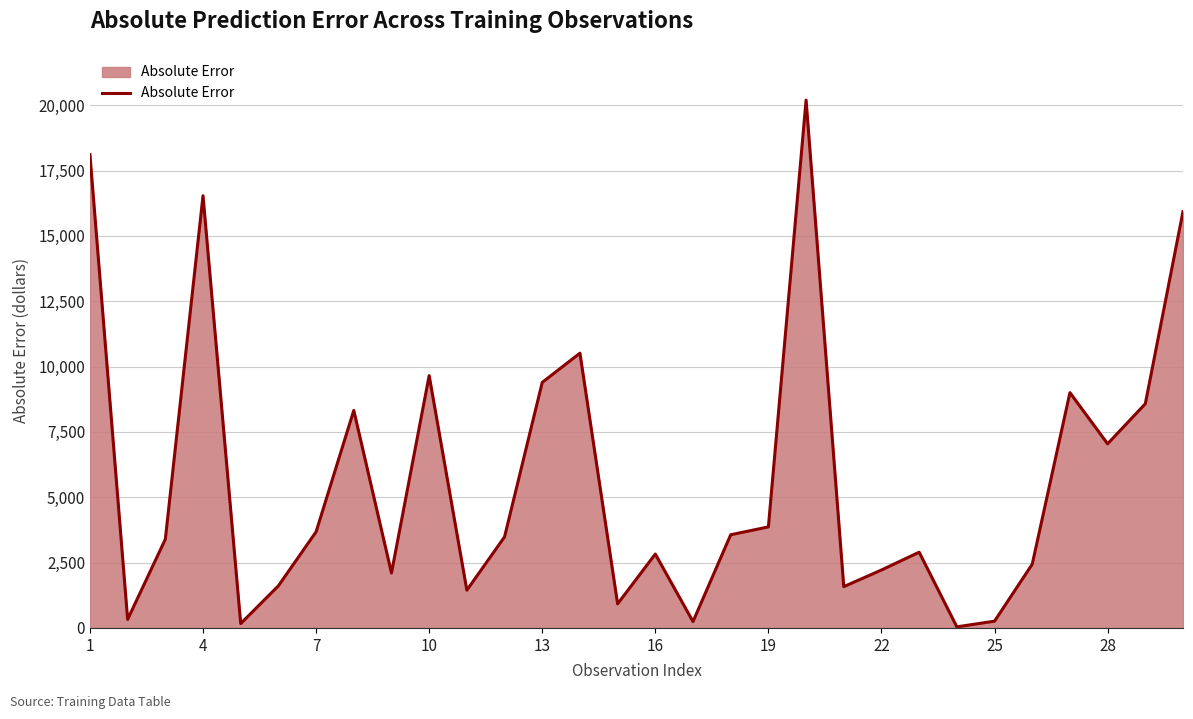

What is the difference between the maximum and minimum values?

20155.0